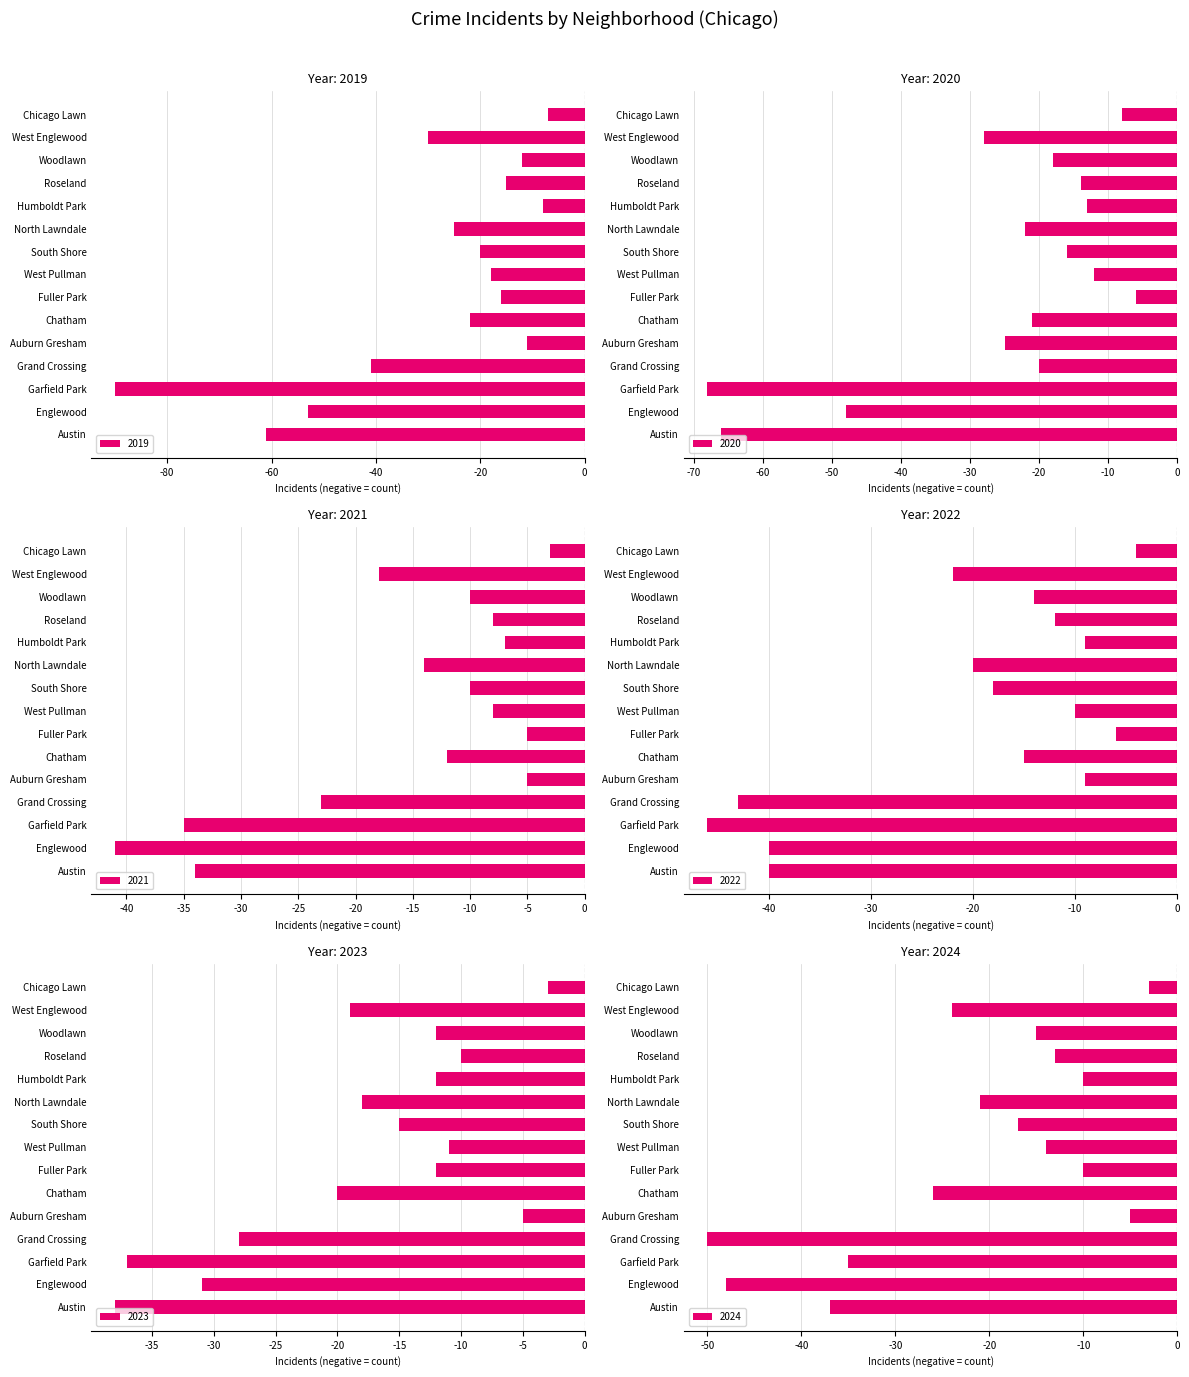

Does the chart contain any negative values?

Yes